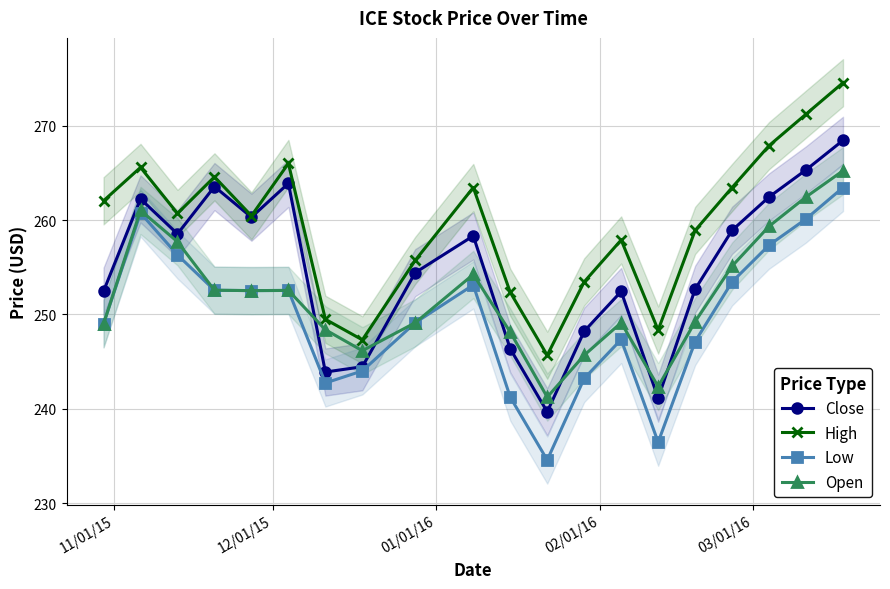

What is the sum of all Close values?

5097.6